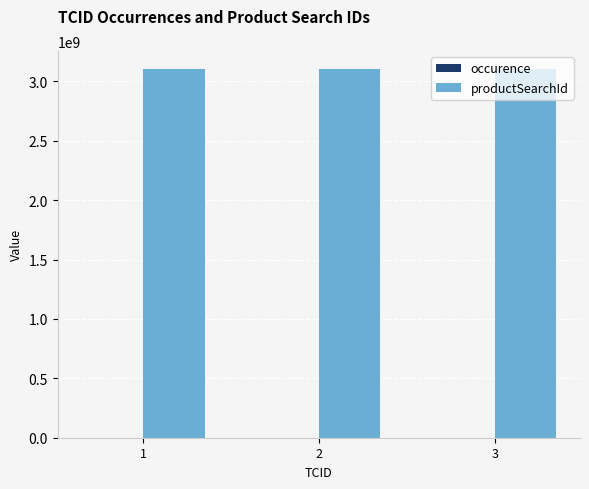

How many distinct data groups are displayed?

2